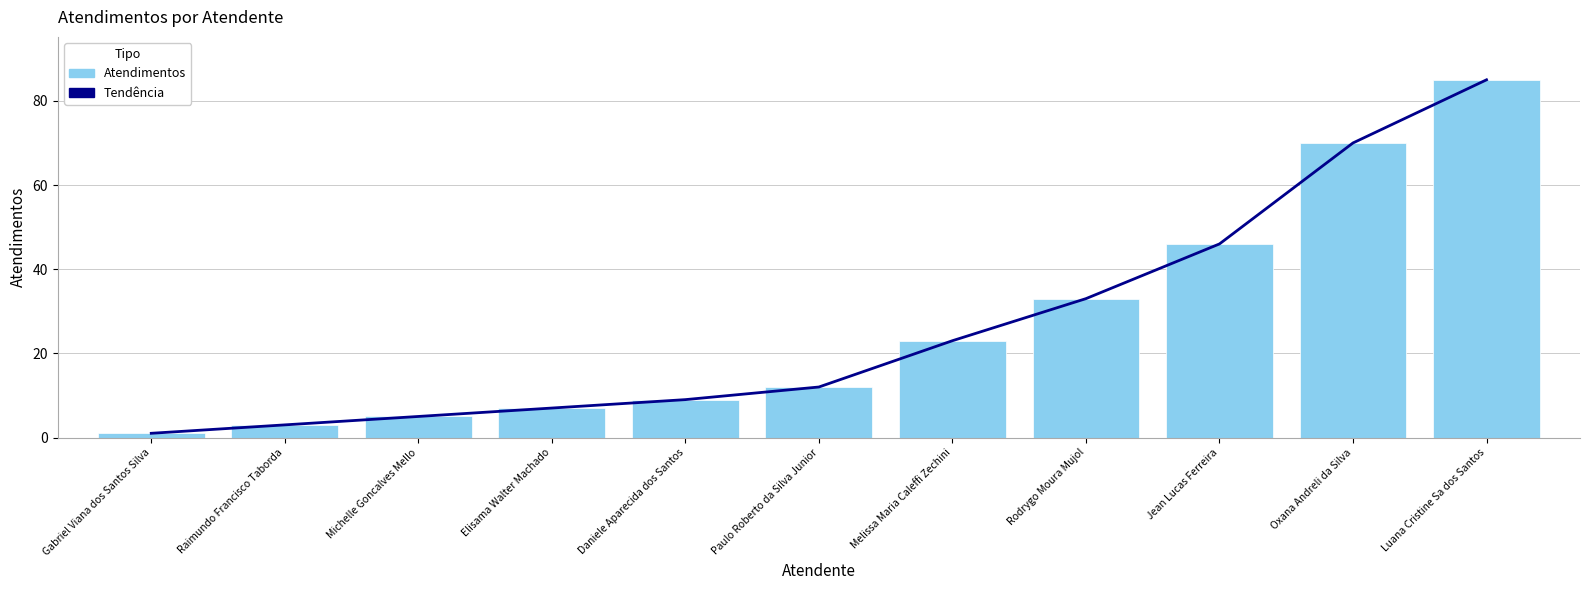

The value of Atendimentos at Melissa Maria Caleffi Zechini is 16. True or false?

False